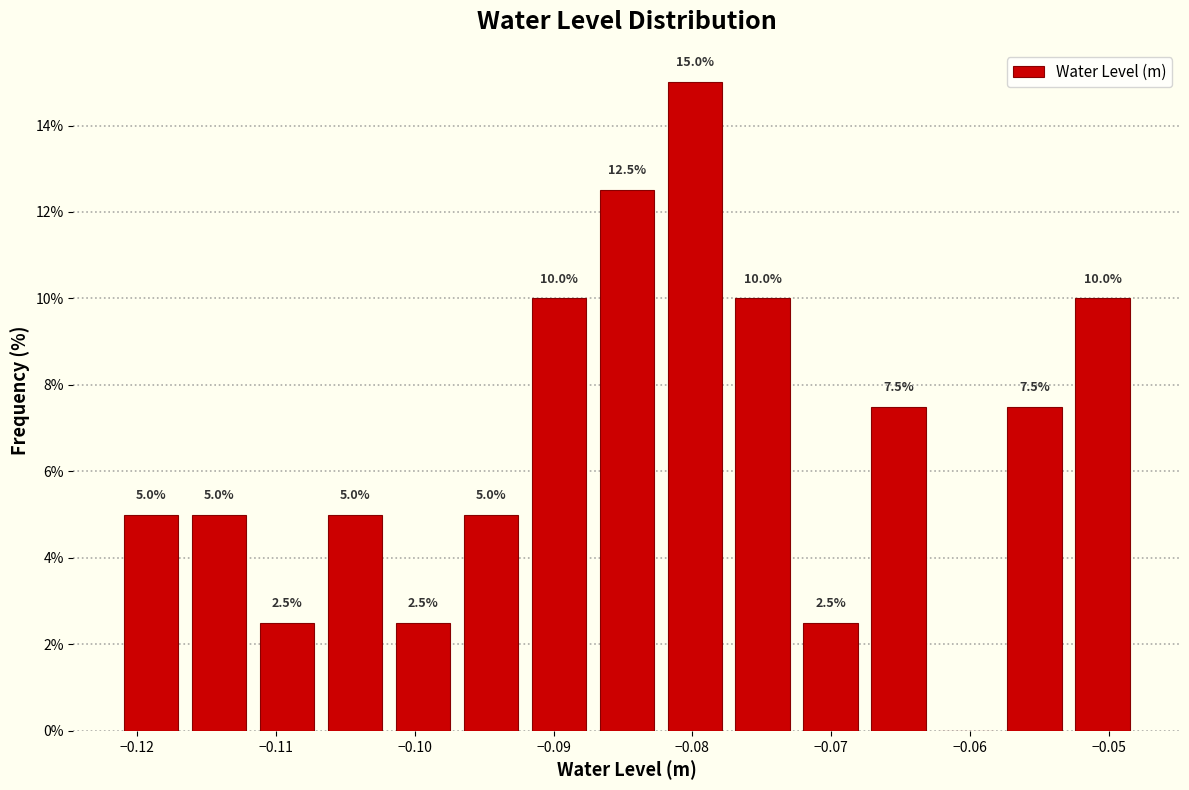

Over which range of the x-axis is the bar tallest?

-0.082 to -0.077